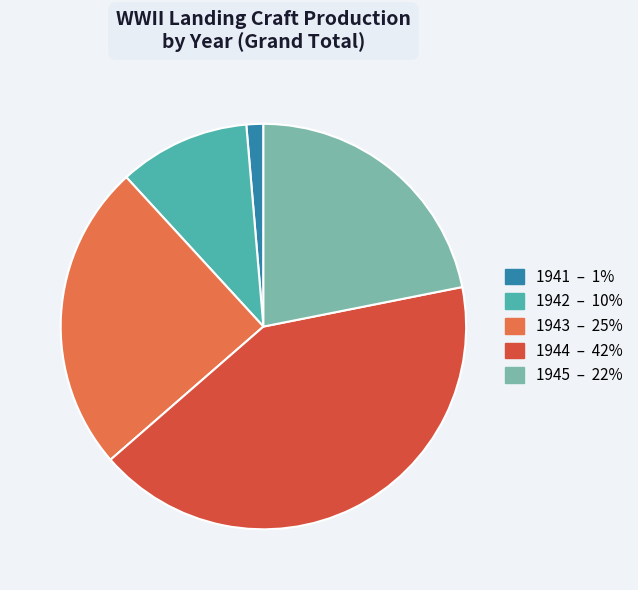

Rank the categories by value from lowest to highest.

1941, 1942, 1945, 1943, 1944